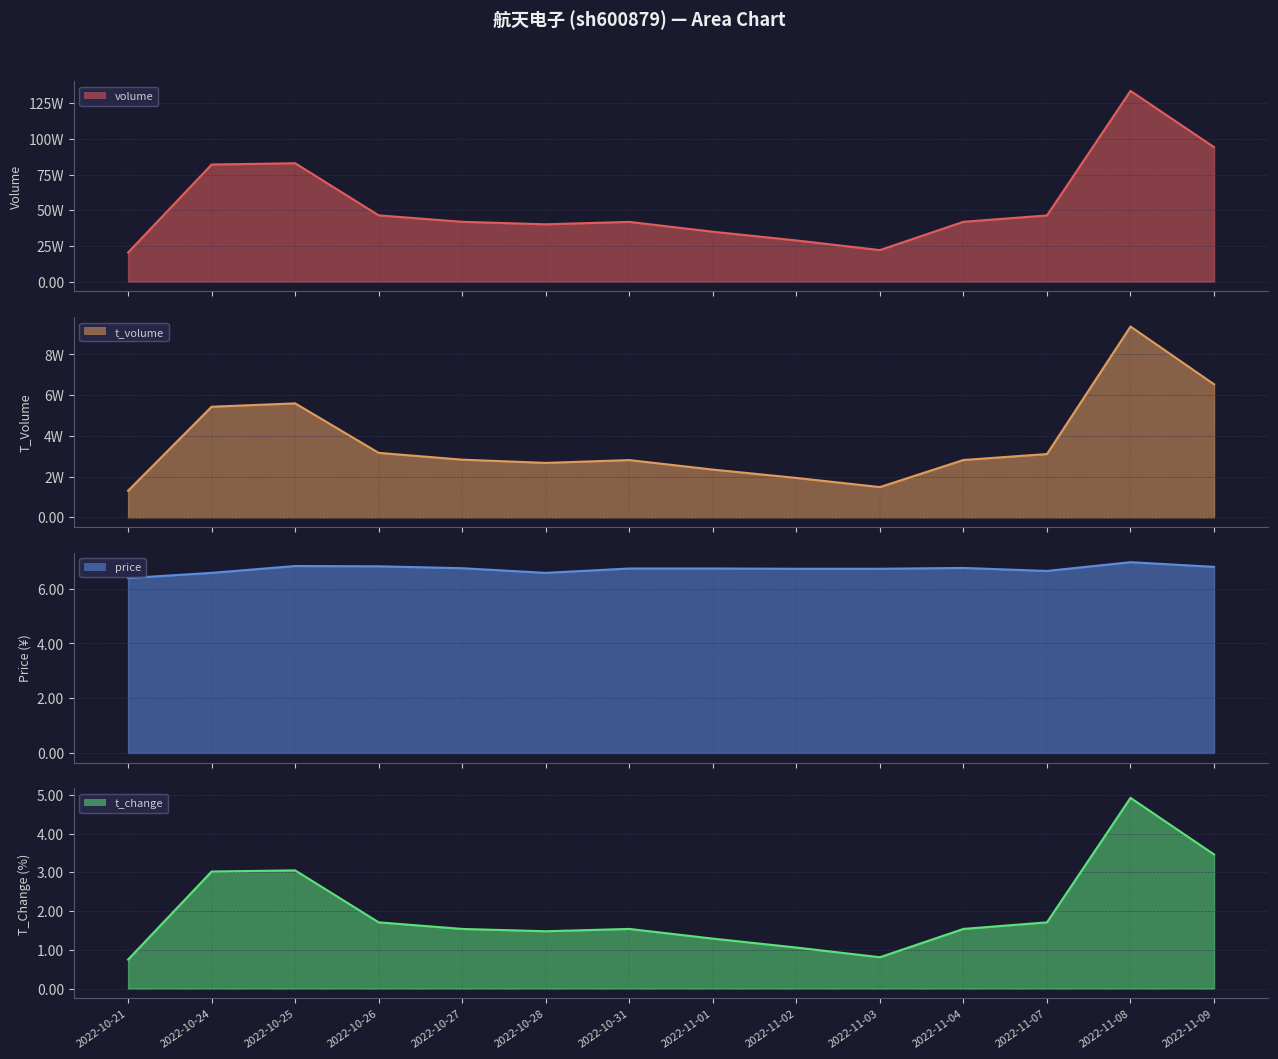

Which series has the widest spread of values?

volume